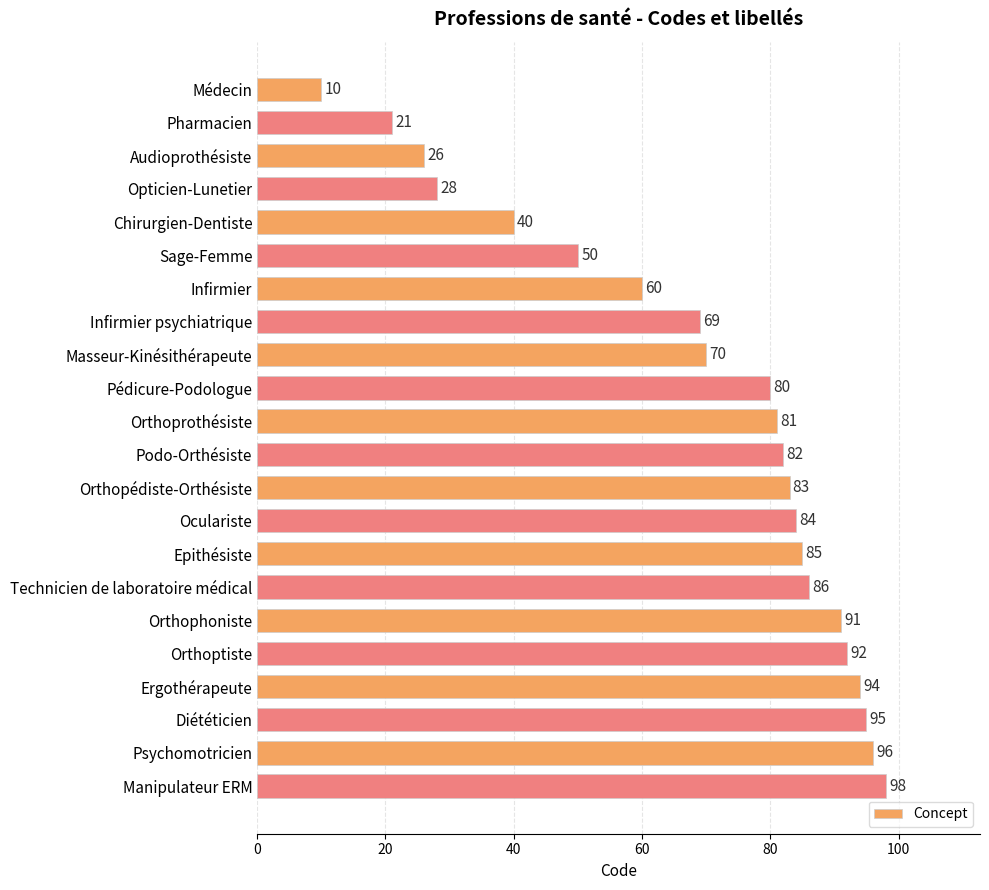

What is the difference between the maximum and minimum values?

88